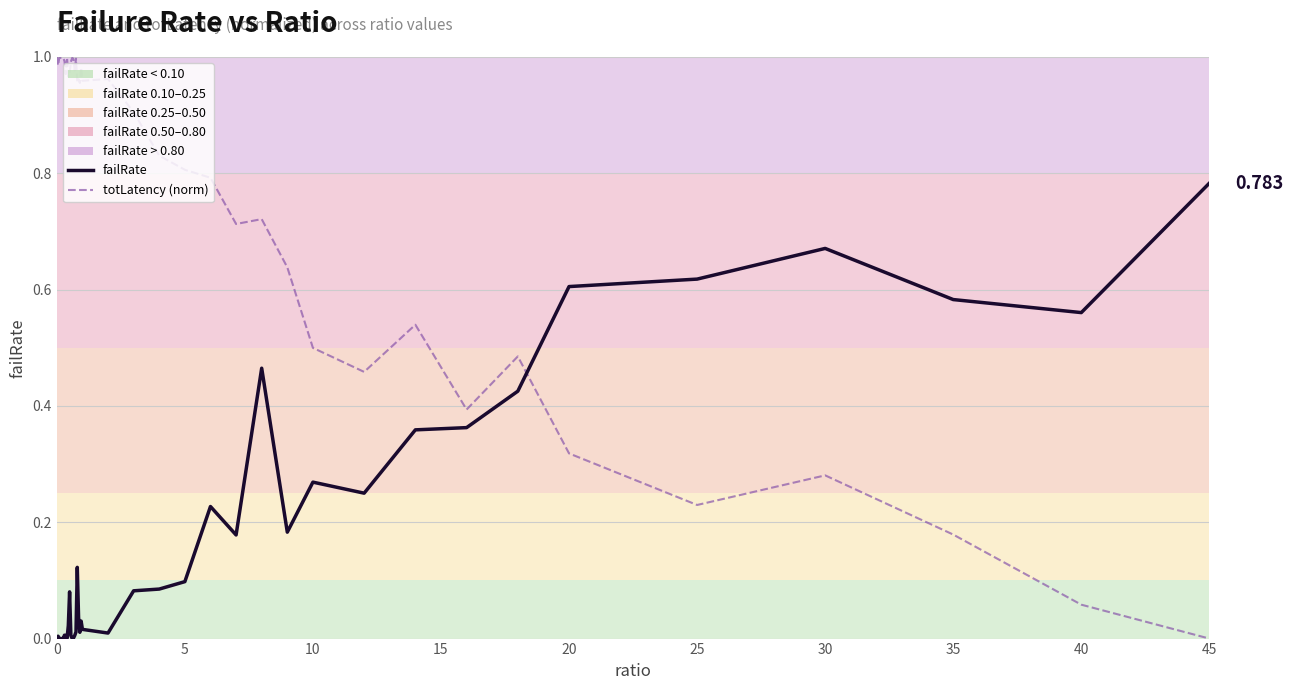

Which series has the widest spread of values?

totLatency (norm)